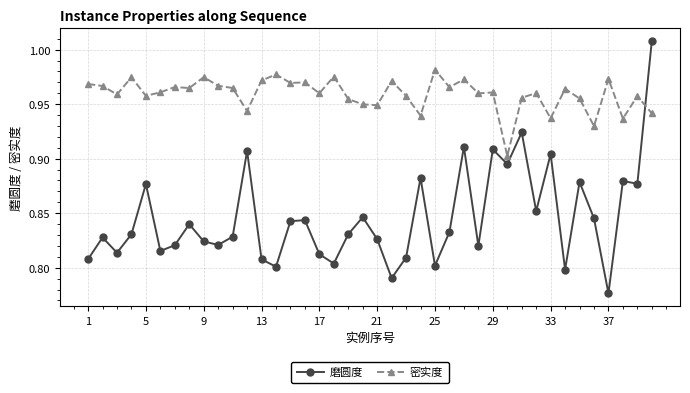

At how many categories does at least one series exceed 0?

40